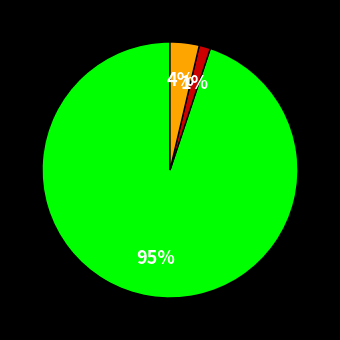

Does any single category account for the majority?

Yes